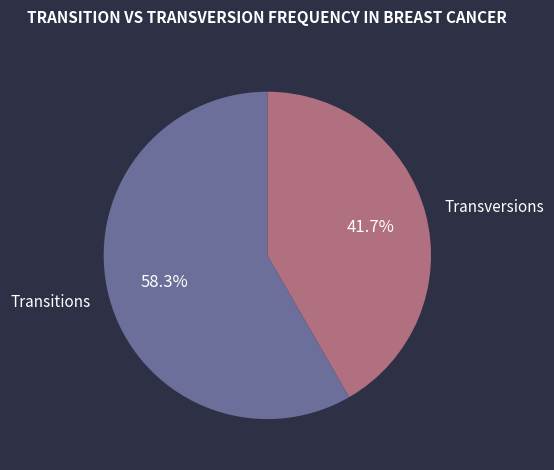

How many segments does this pie chart have?

2